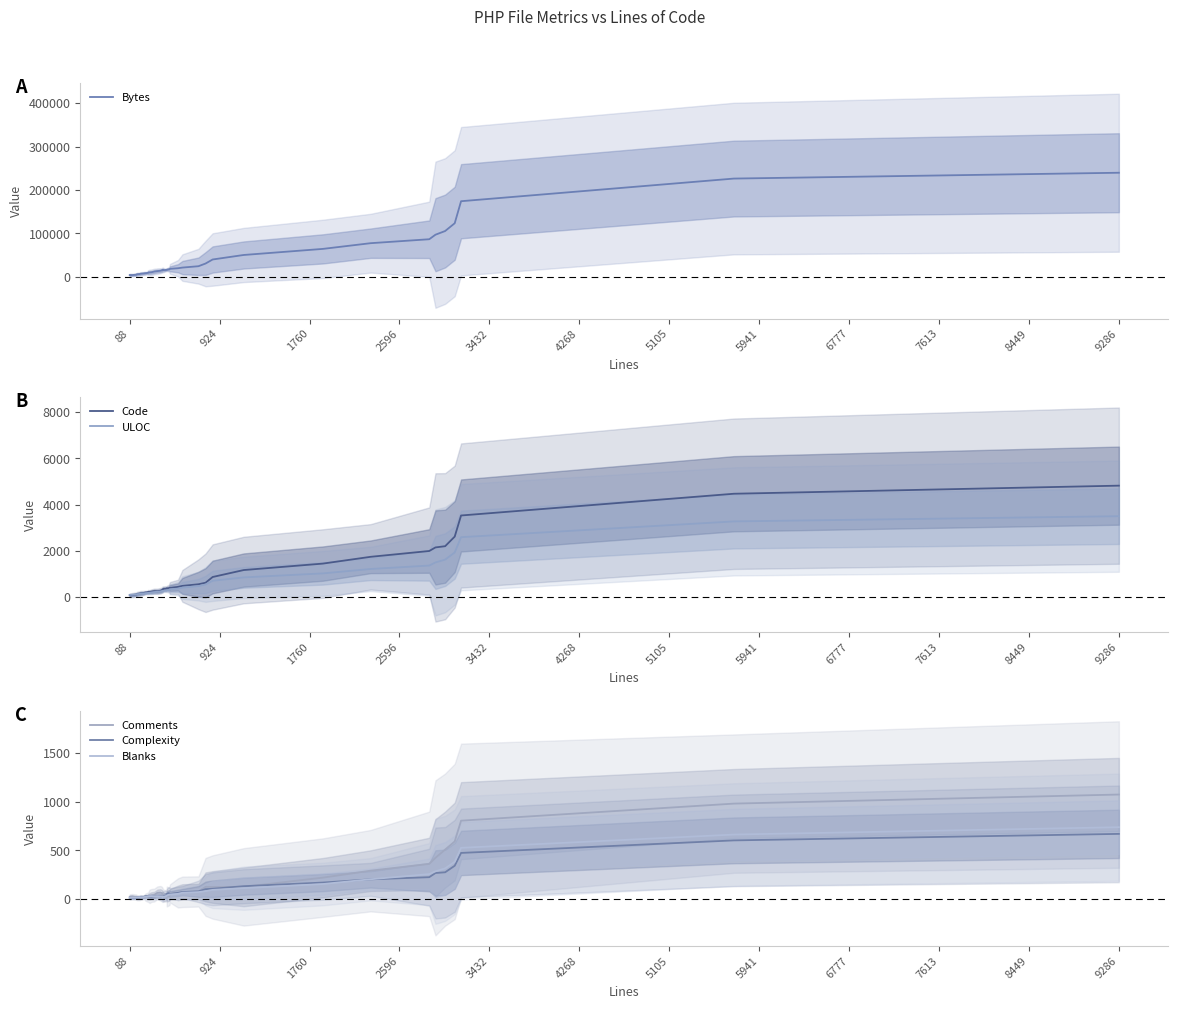

Which label corresponds to the smallest value in the chart?

88